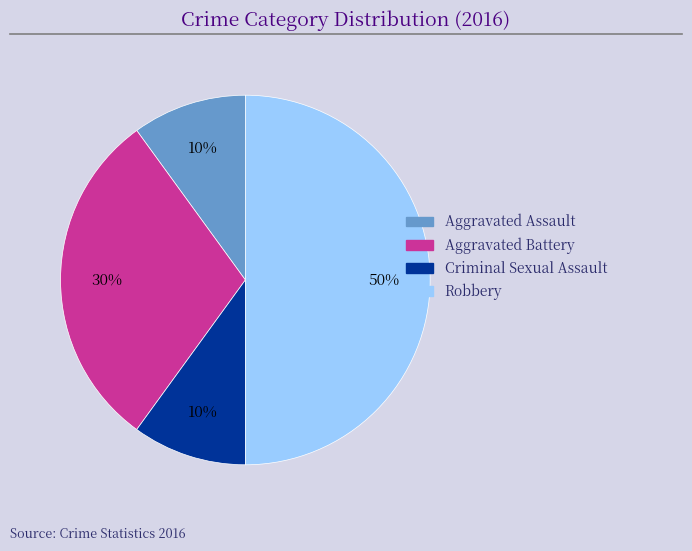

How many segments does this pie chart have?

4